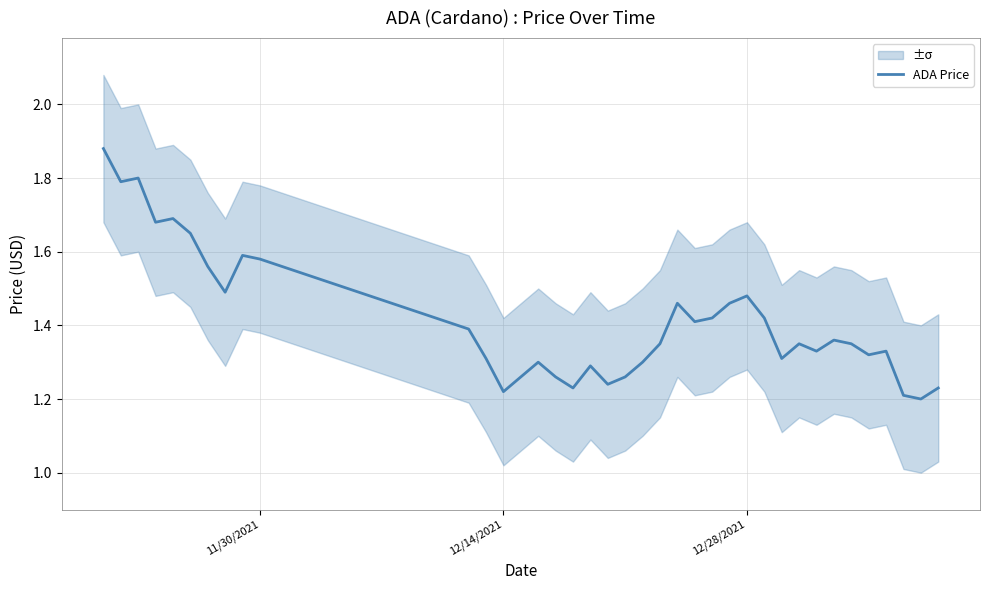

Is this an area chart (filled region under the line)?

No